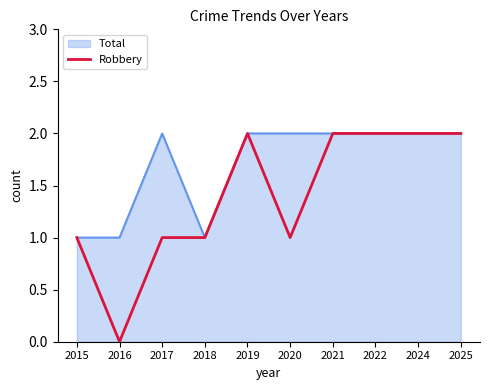

At which category does the chart reach its minimum across all series?

2016